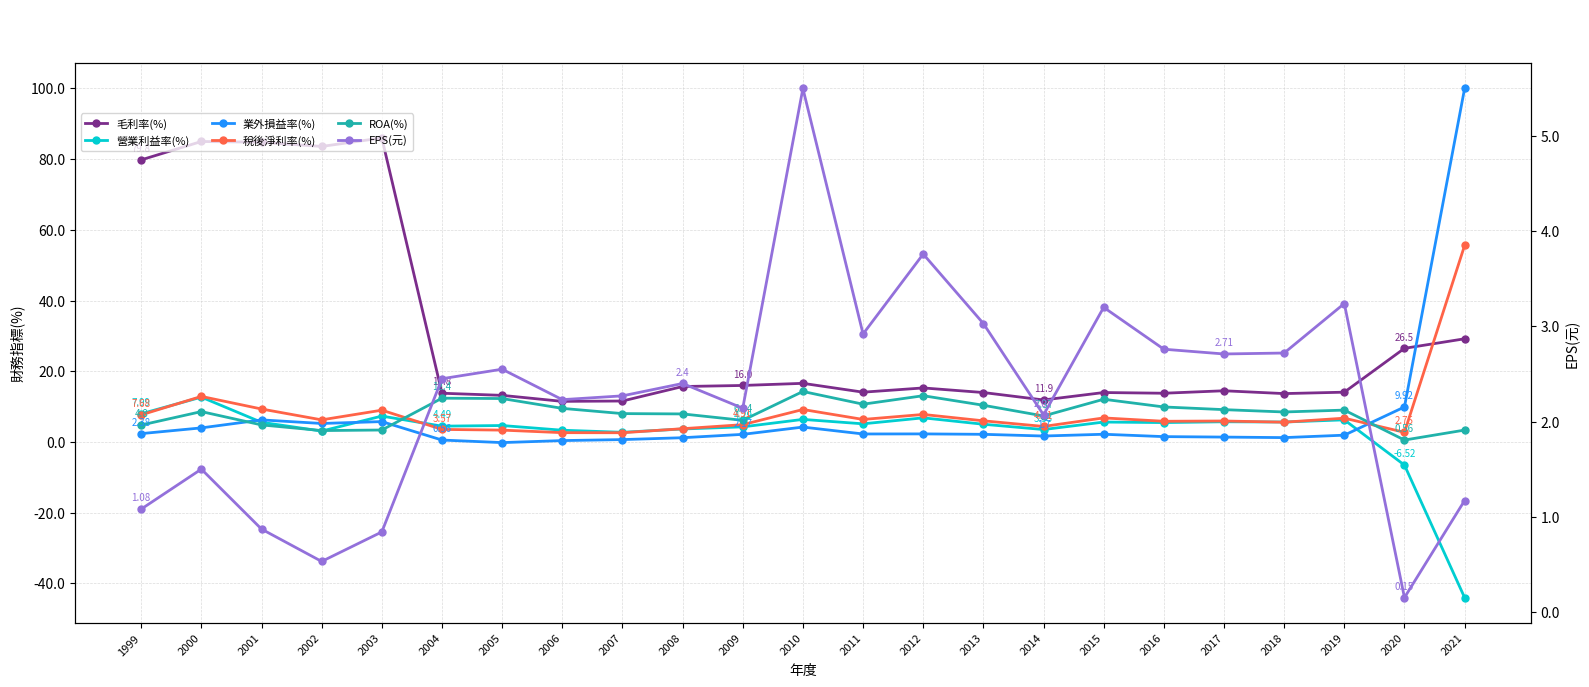

Which category has the highest value across all series?

2021